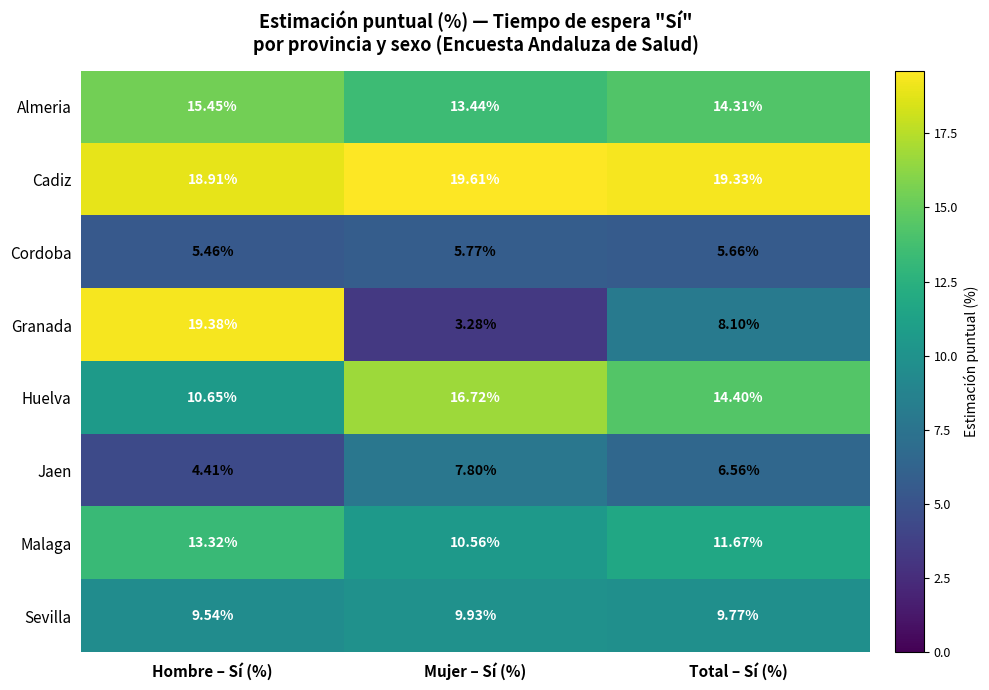

Which category has the highest value in the Huelva series?

Mujer – Sí (%)